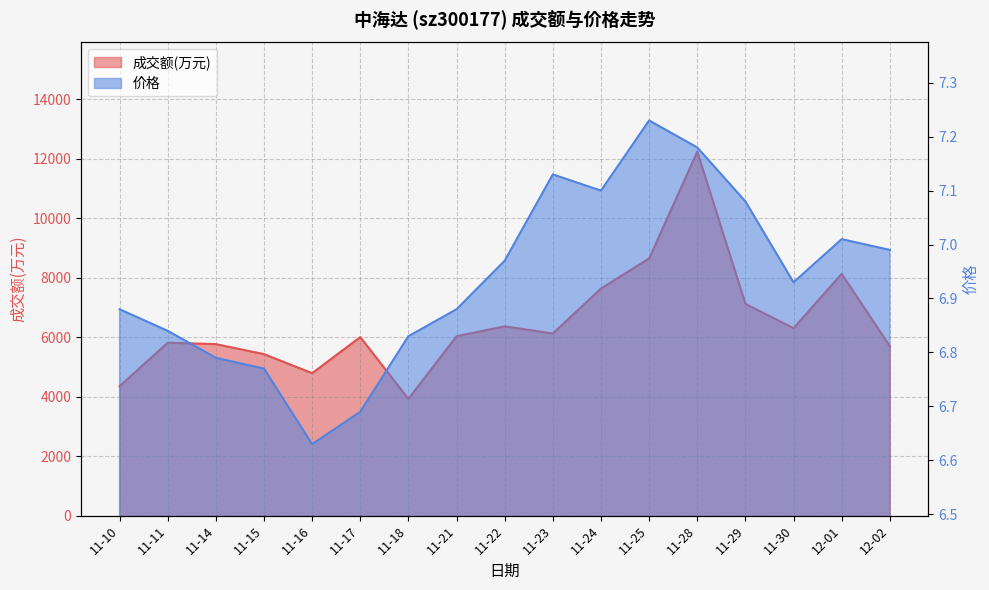

Does the chart have visible grid lines?

Yes